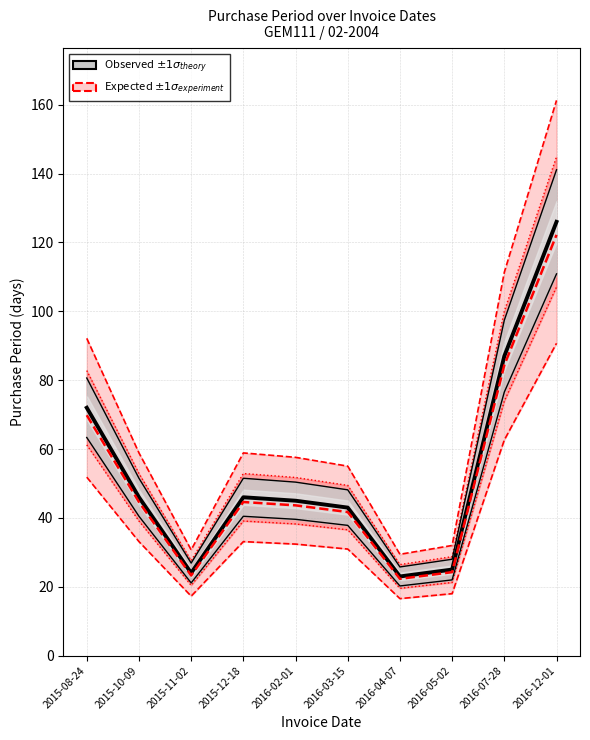

Which has a higher value, 2016-12-01 or 2015-11-02?

2016-12-01